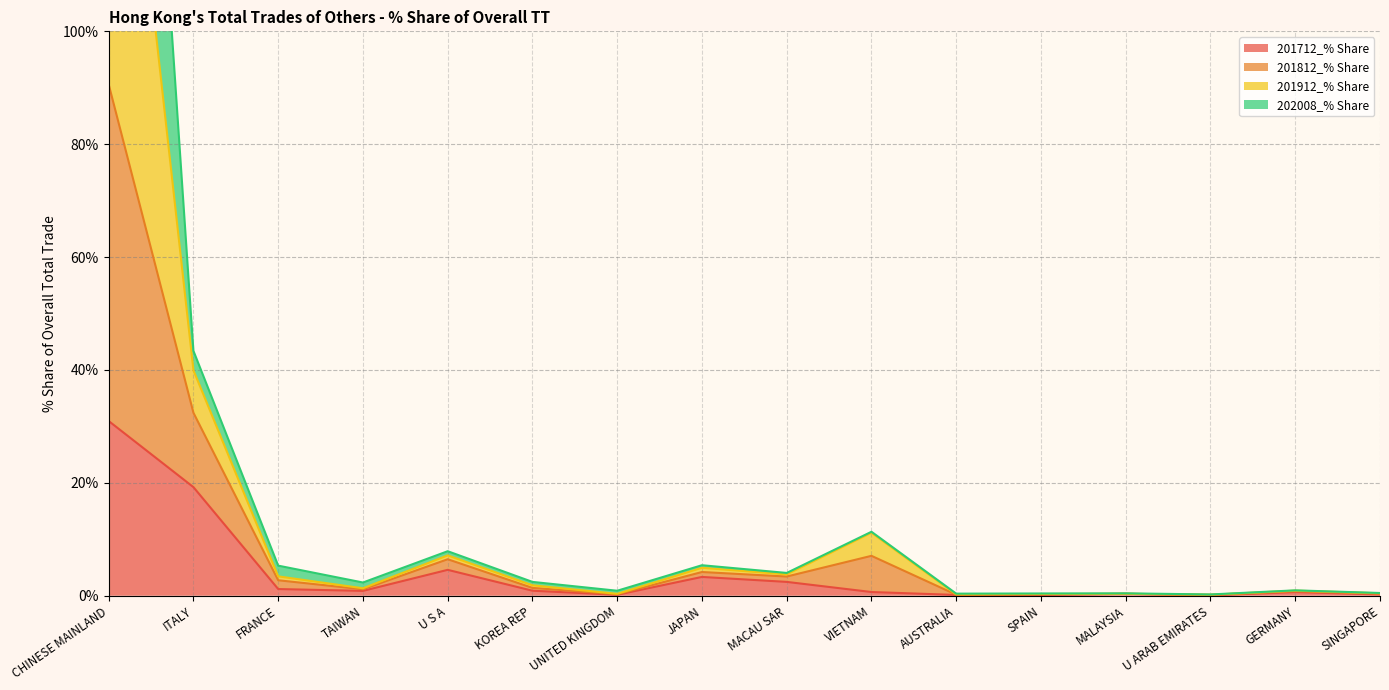

At which category does the chart reach its minimum across all series?

U ARAB EMIRATES